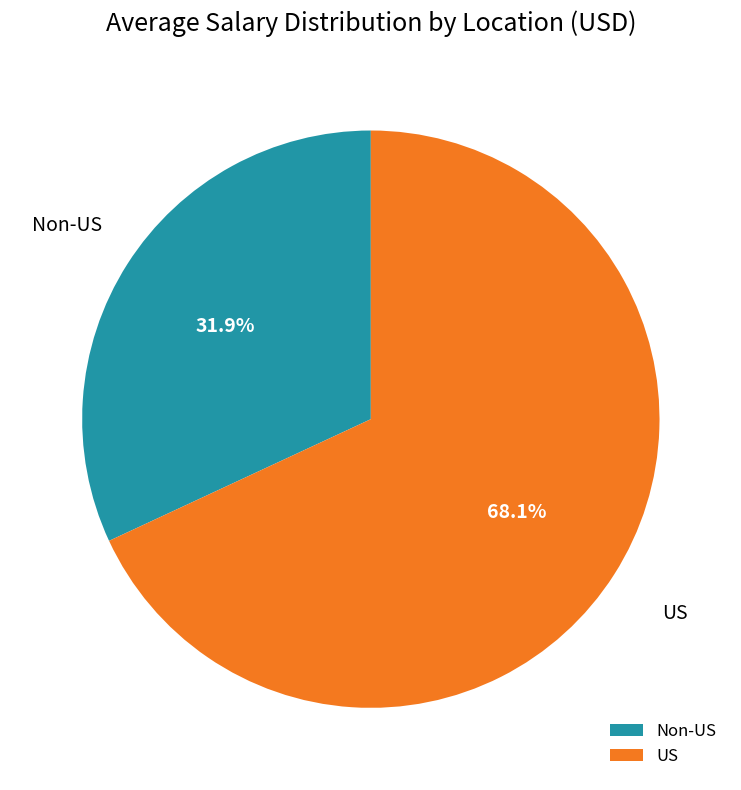

Between US and Non-US, which is larger?

US